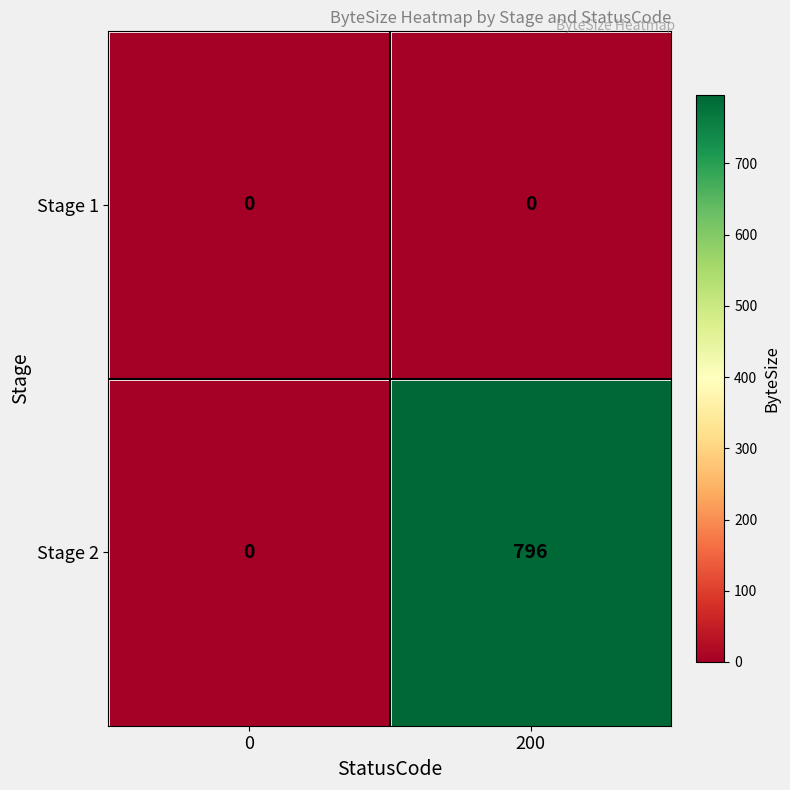

At which category does the chart reach its peak across all series?

200